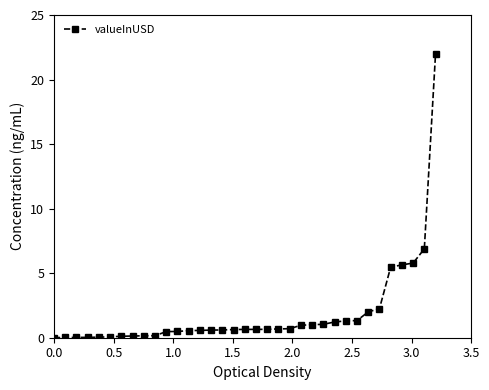

What is the difference between the second highest and minimum values?

6.9